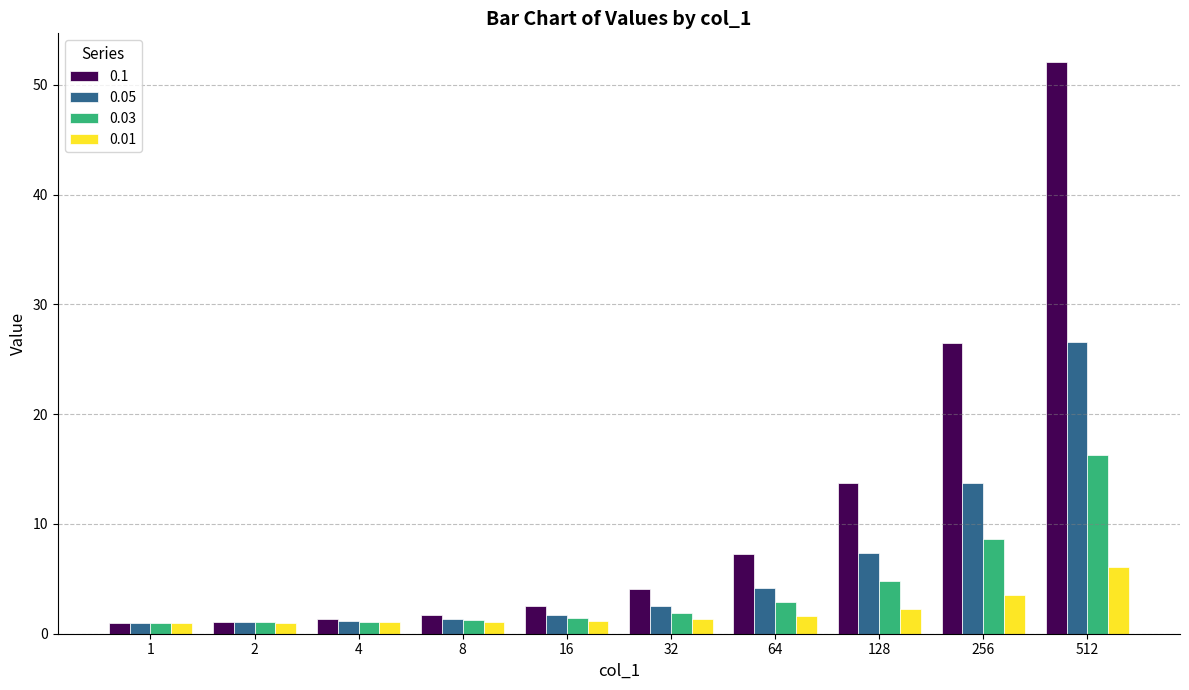

What is the total value across all series at 4?

4.6